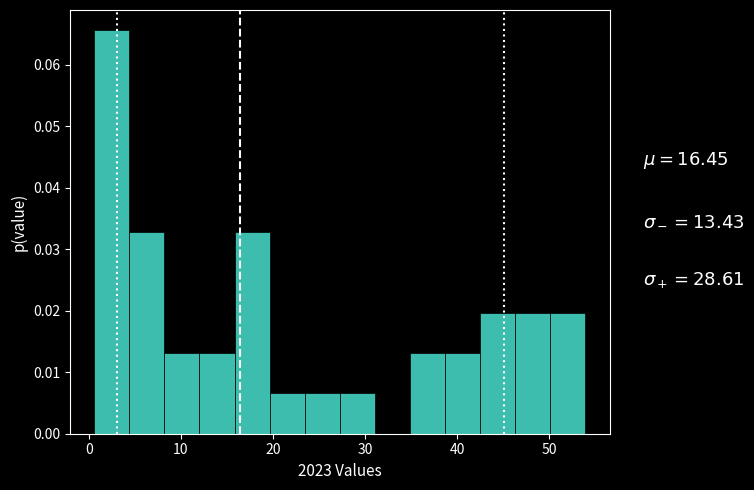

Read against the x-axis, roughly where is the centre of the tallest bar?

3